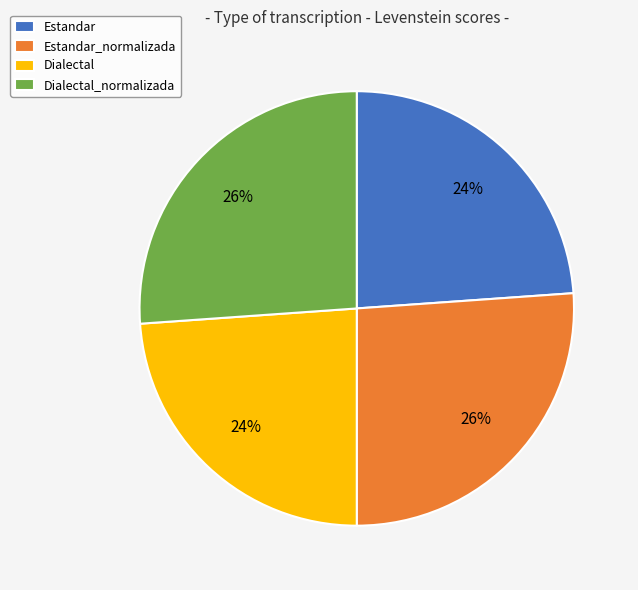

Is there any slice that represents more than half of the pie?

No